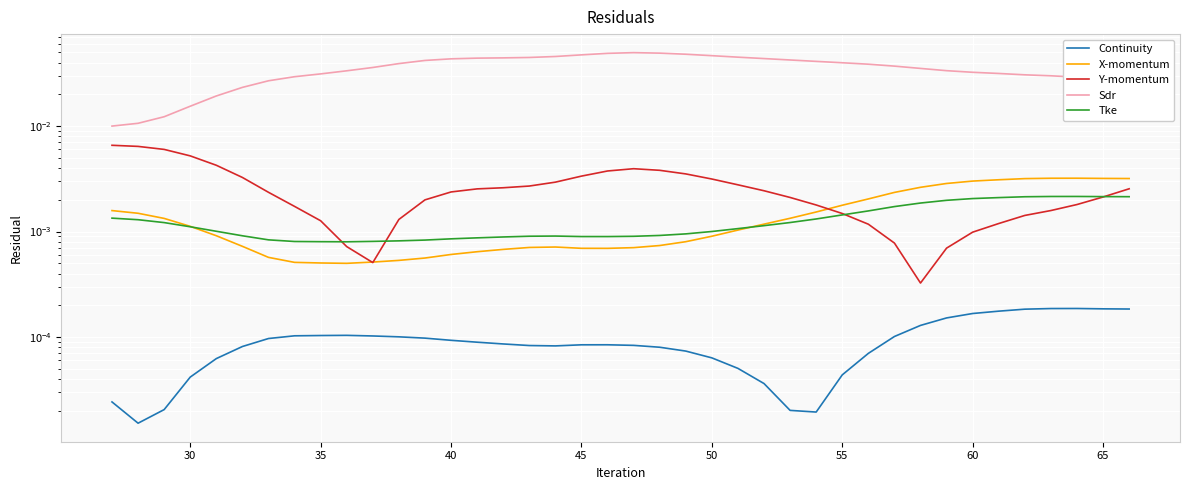

True or false: Tke has a value of 0.0 at 60.

False